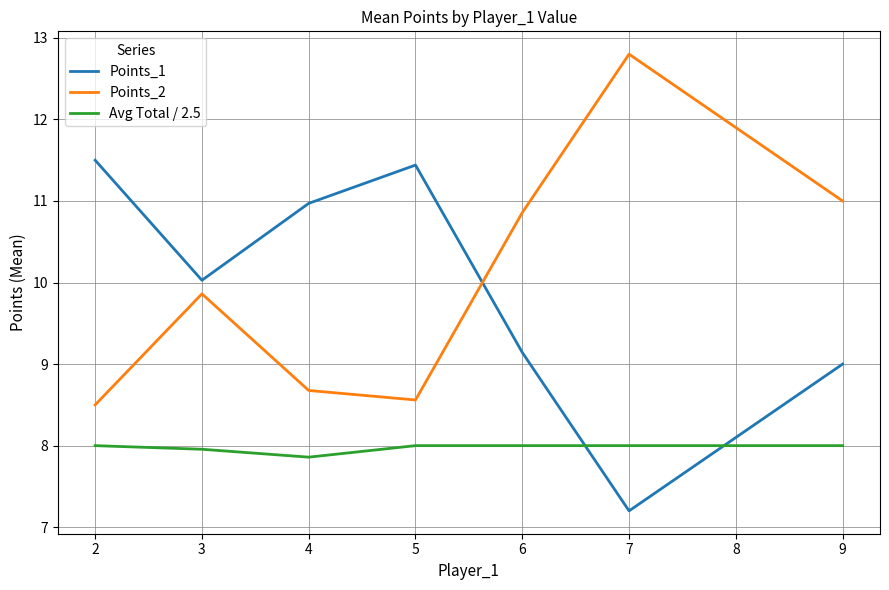

Count the number of categories in the chart.

7